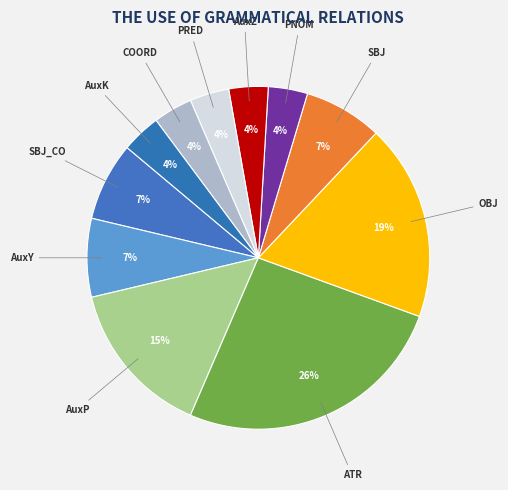

To the nearest percent, what portion does OBJ represent?

19%